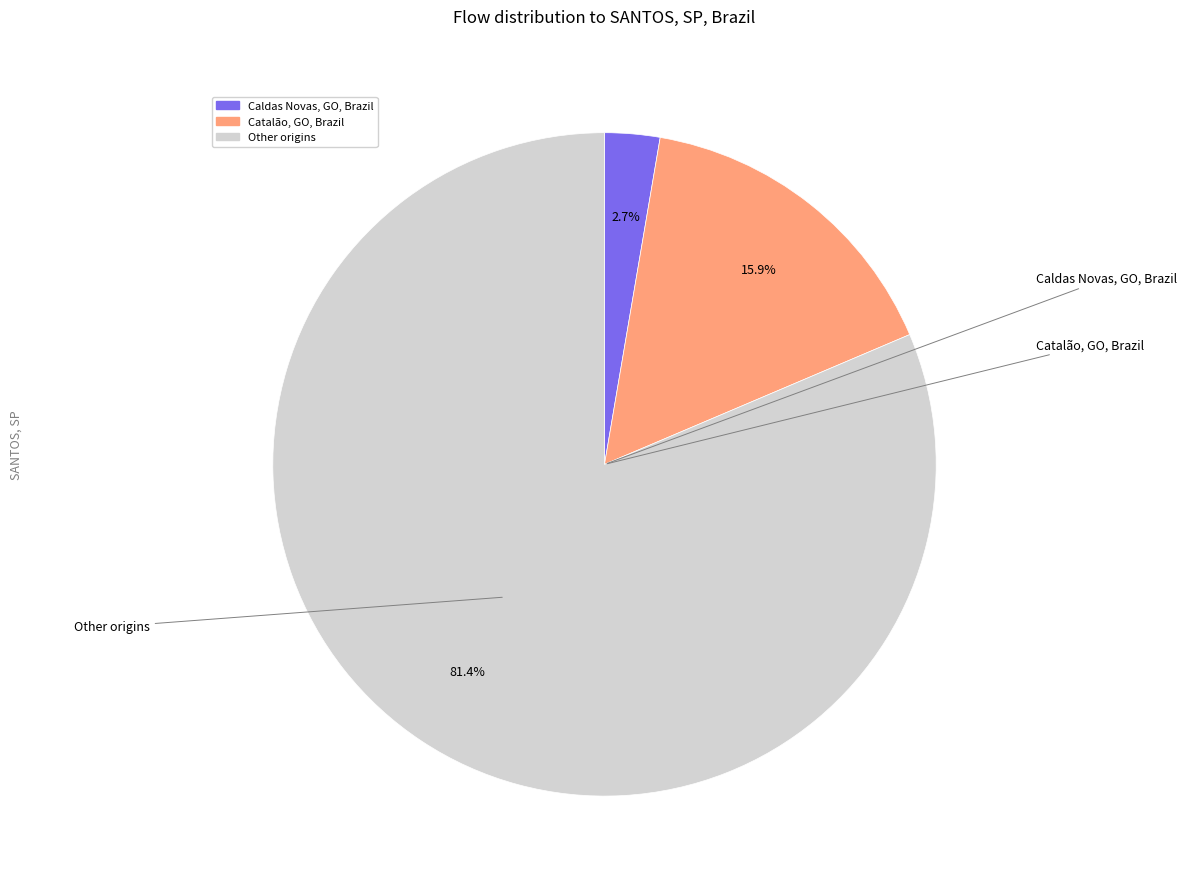

Is there any slice that represents more than half of the pie?

Yes